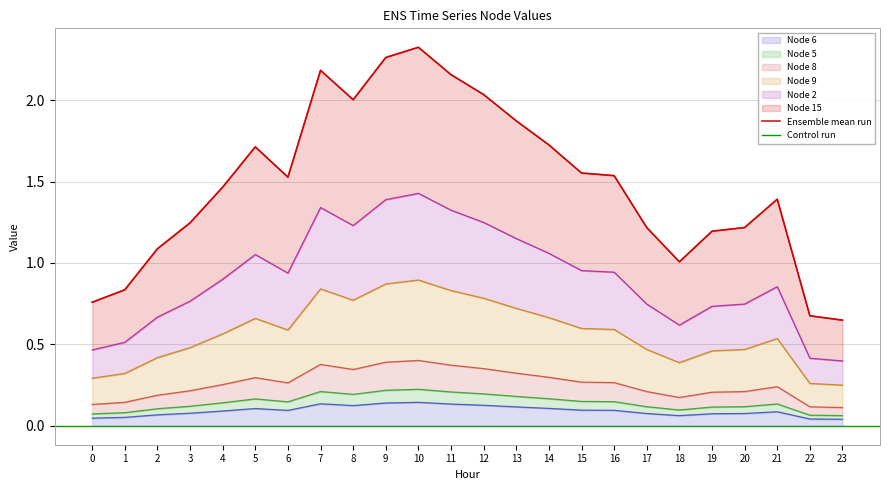

What is the lowest value of the Node 8 series?

0.1